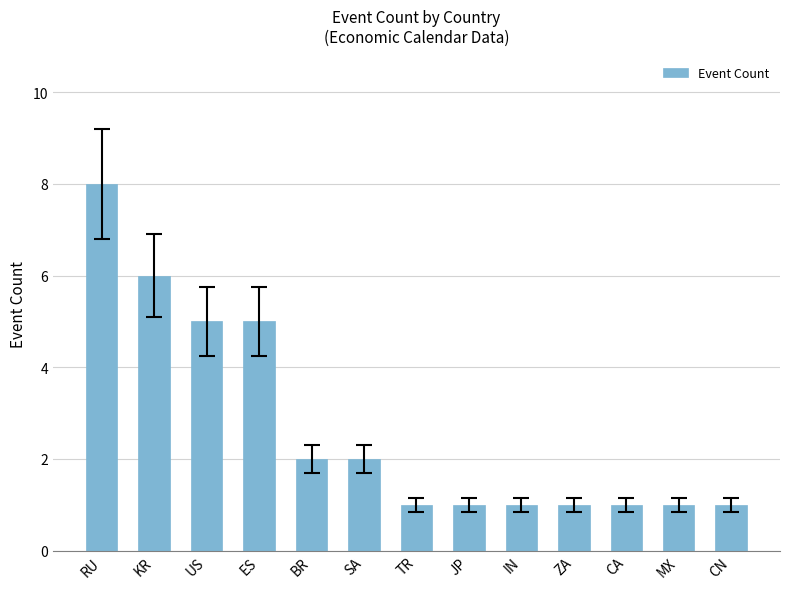

What is the greatest value displayed?

8